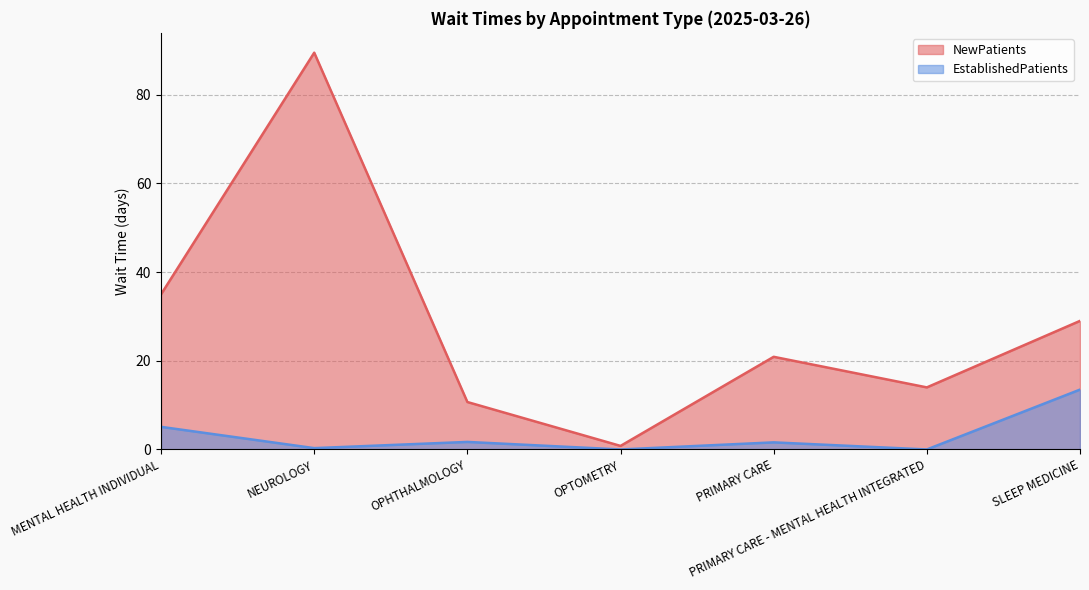

True or false: EstablishedPatients has a value of -4.2 at PRIMARY CARE - MENTAL HEALTH INTEGRATED.

False